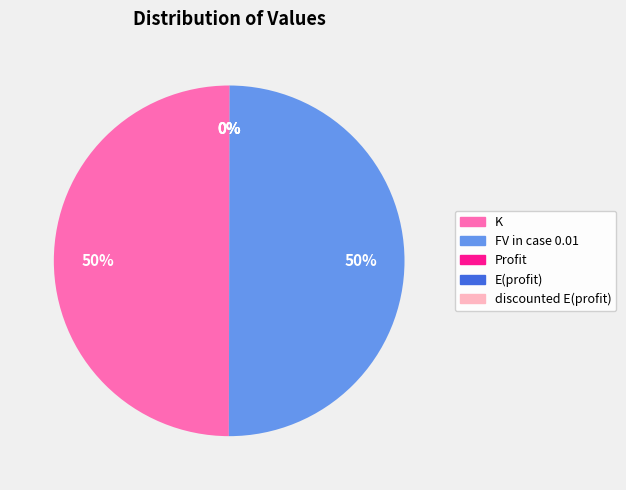

To the nearest percent, what is the difference between the largest and smallest slice percentages?

50%